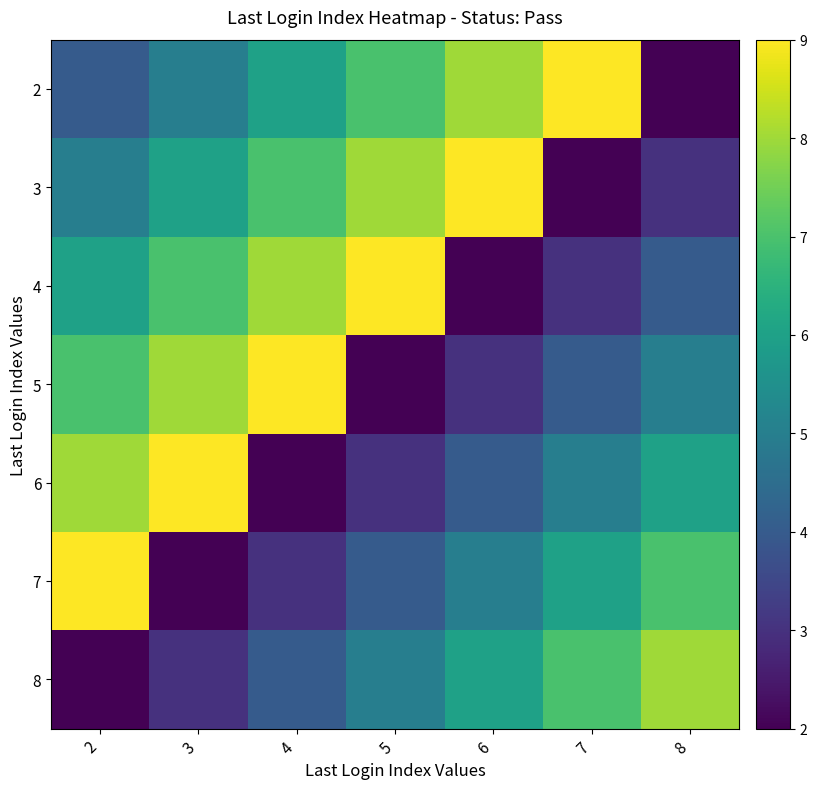

What is the difference between the highest and lowest values at 3?

7